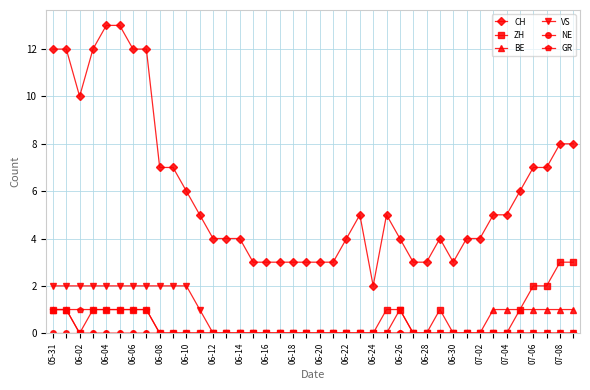

True or false: VS and CH intersect in this chart.

False